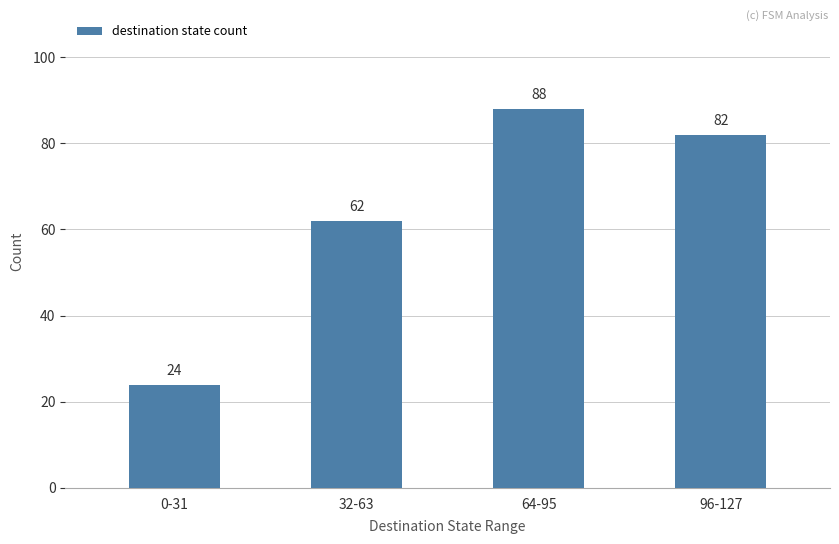

What is the value of the 3rd bar from the left?

88